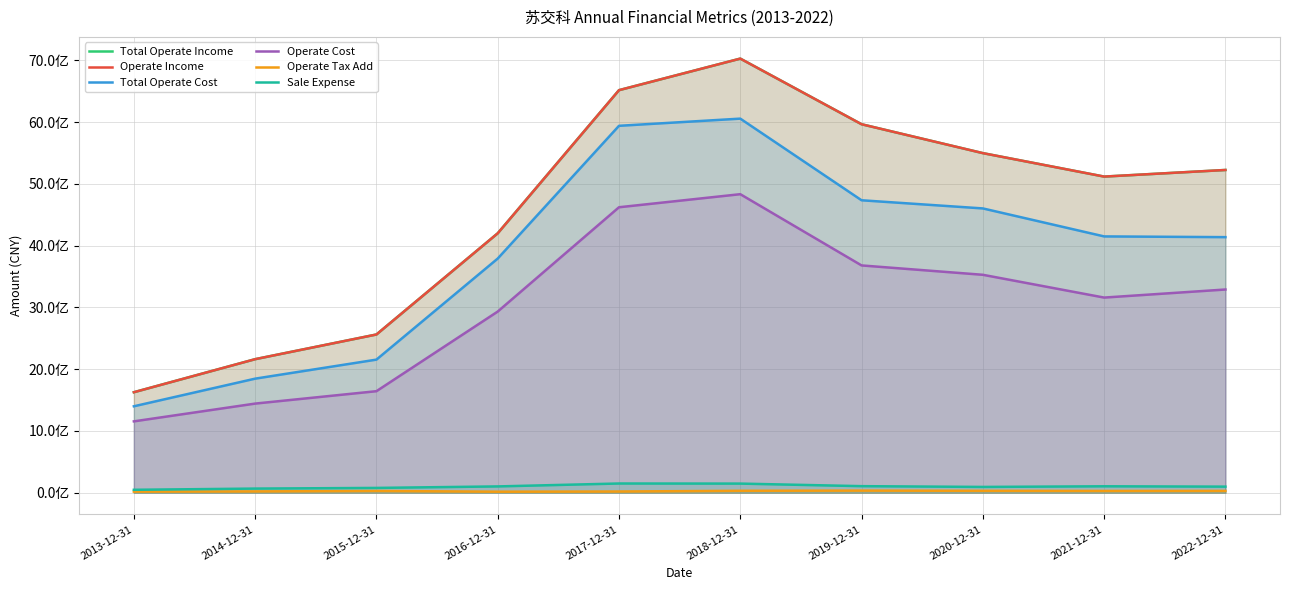

Reading right to left, transcribe all the data shown in this chart.

Total Operate Income: 5226528618.7	5119426482.1	5499359958.7	5967186073.7	7030133265.5	6519028621.2	4201259613.2	2562569120.9	2162792724.4	1627605036.2
Operate Income: 5226528618.7	5119426482.1	5499359958.7	5967186073.7	7030133265.5	6519028621.2	4201259613.2	2562569120.9	2162792724.4	1627605036.2
Total Operate Cost: 4138853513.8	4150636185.2	4603866660.6	4735882099.3	6057900288.9	5941711358.1	3792005058.6	2155486123.0	1847204542.7	1399713037.9
Operate Cost: 3290928638.3	3160221965.3	3529152296.5	3680834252.7	4834398334.3	4622844239.5	2933738188.2	1644210258.1	1443497774.4	1155675176.4
Operate Tax Add: 29426936.9	28559388.5	30864371.8	34215292.7	31376703.4	19593727.7	16721222.4	28513309.8	21162719.5	18111616.4
Sale Expense: 98649235.4	104322746.1	93855844.9	106372474.1	147886073.8	149467452.7	102199398.8	77921986.9	67142521.8	47480447.0